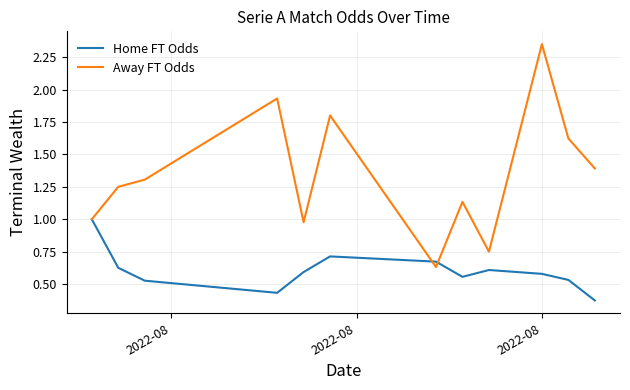

Rank the series by their maximum value, from highest to lowest.

Away FT Odds, Home FT Odds